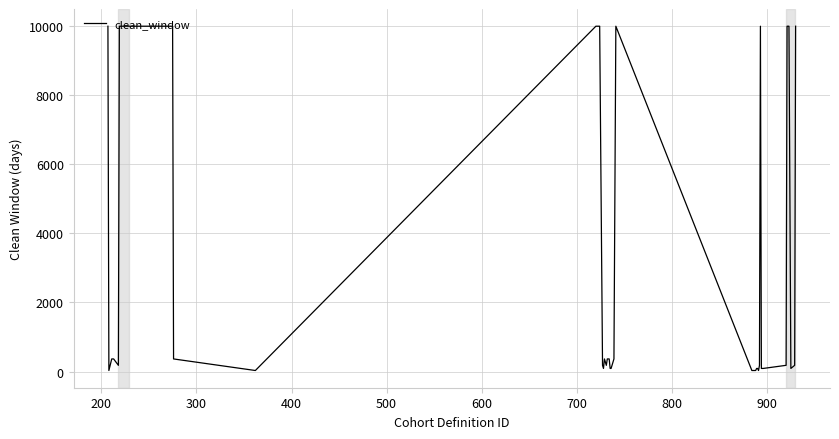

What is the maximum value shown in the chart?

9999